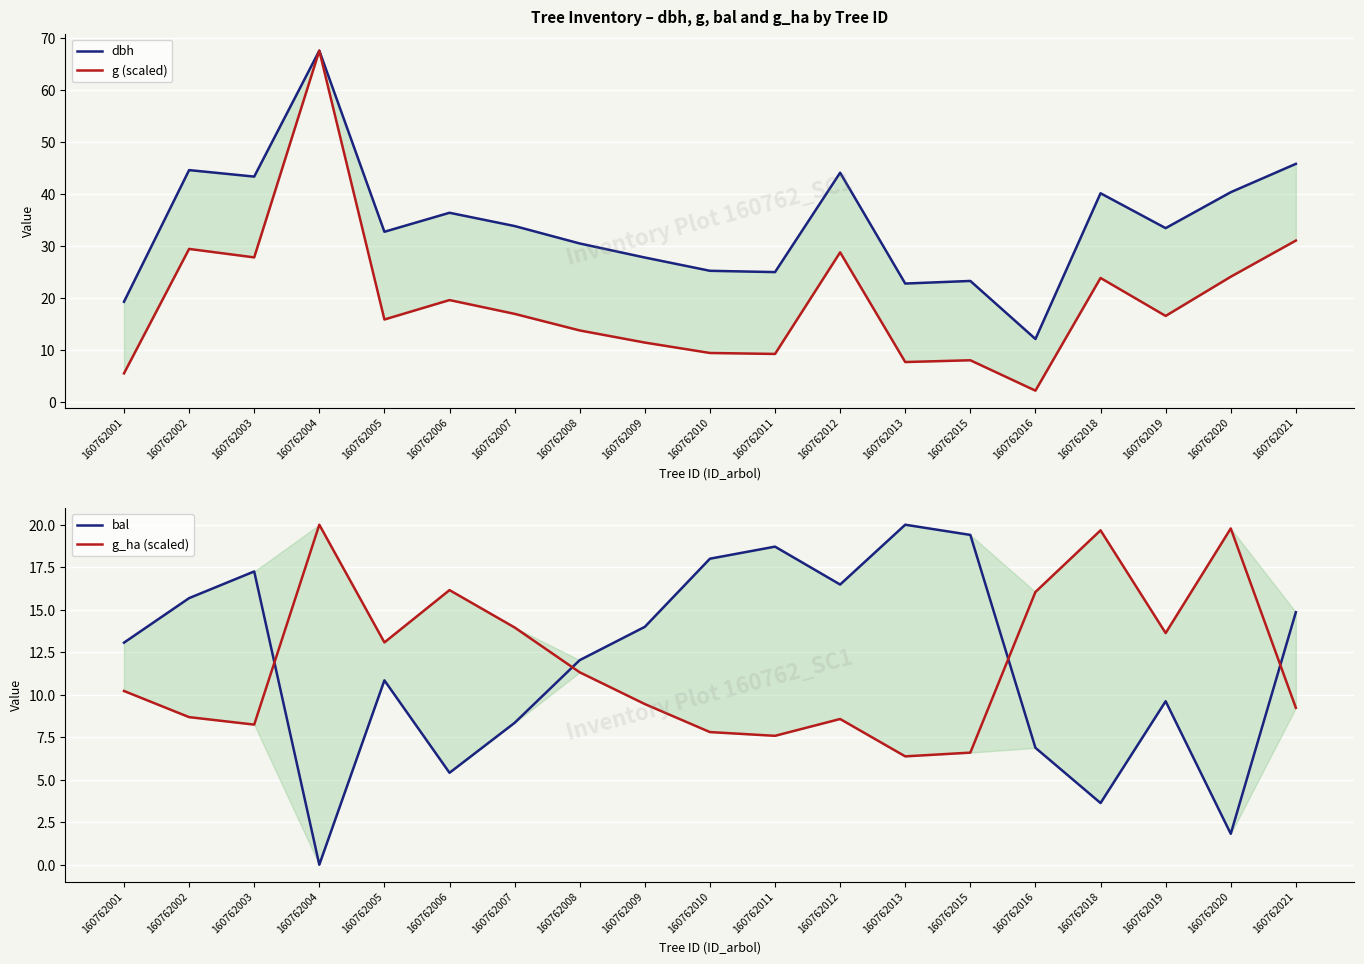

How many interior local valleys does the bal series have?

5